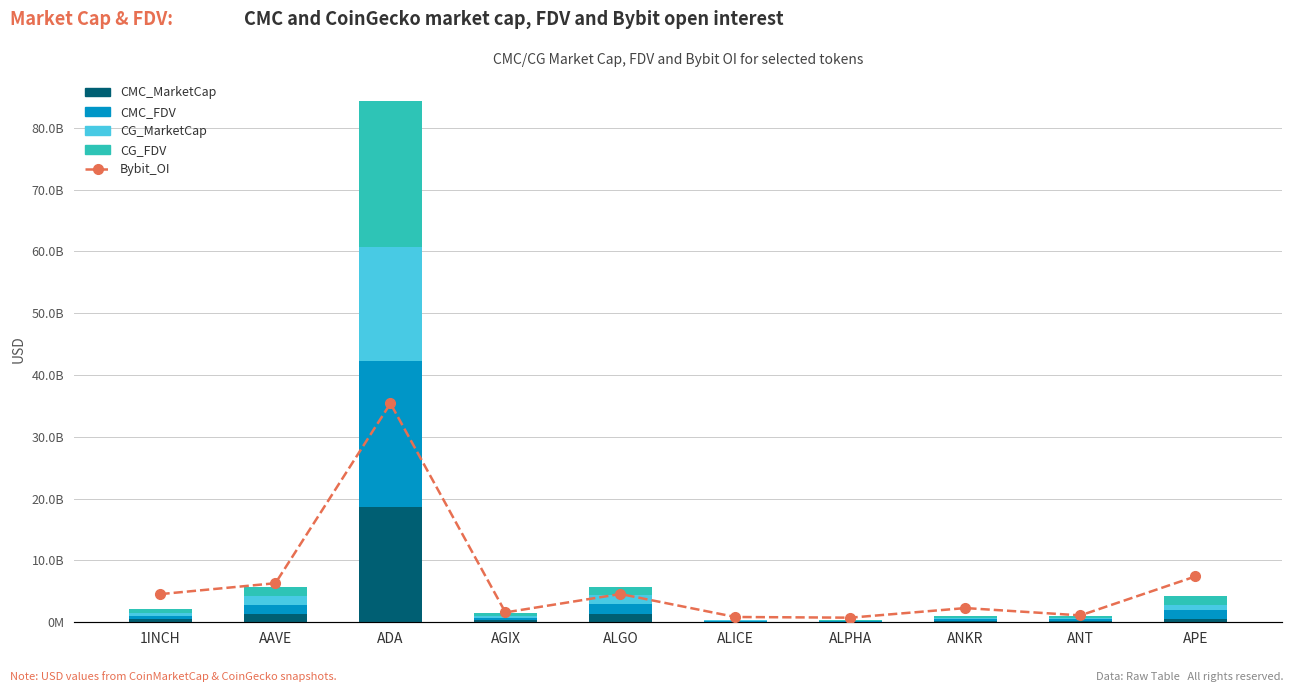

At which category is the sum across all series the highest?

ADA